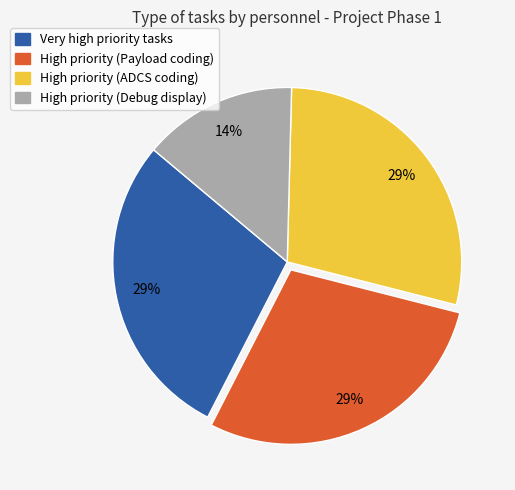

Is it true that High priority (Payload coding) is 29% of the pie?

True